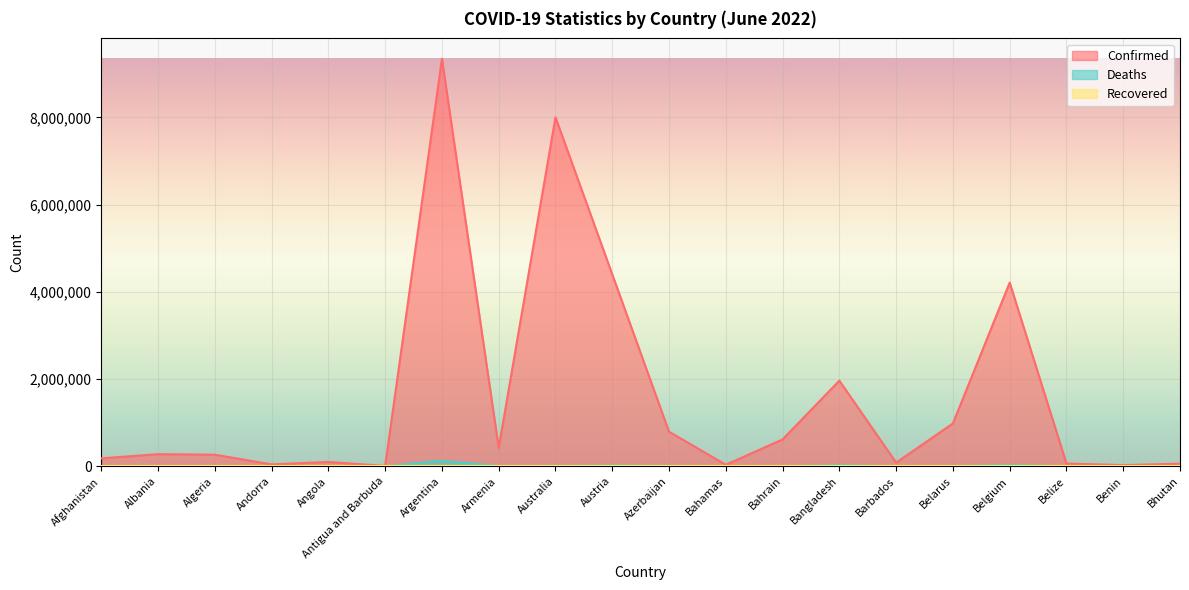

At which category does the chart reach its peak across all series?

Argentina